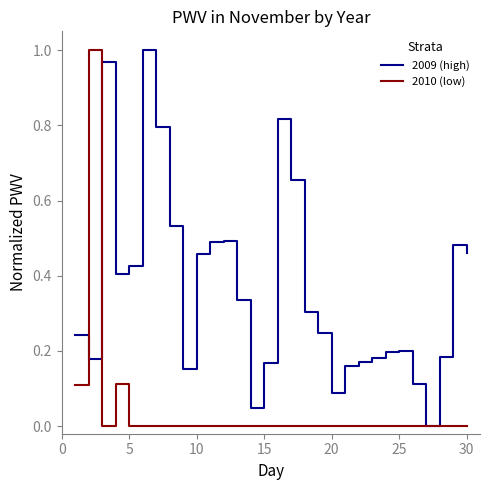

List the series in order of their overall mean, highest first.

2009 (high), 2010 (low)